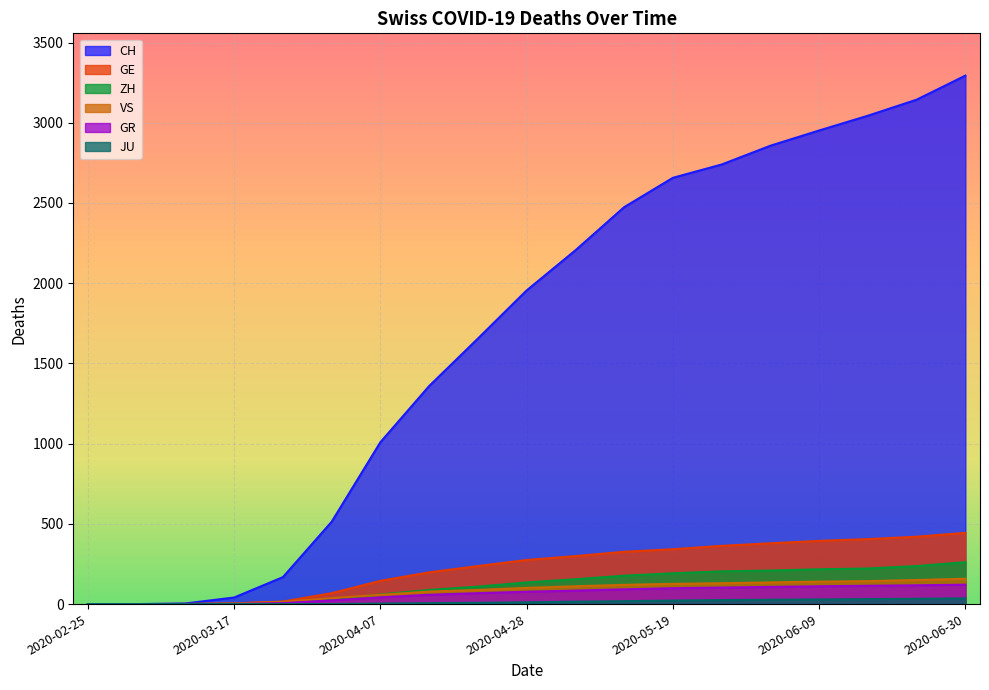

Read the JU value at 2020-06-16.

31